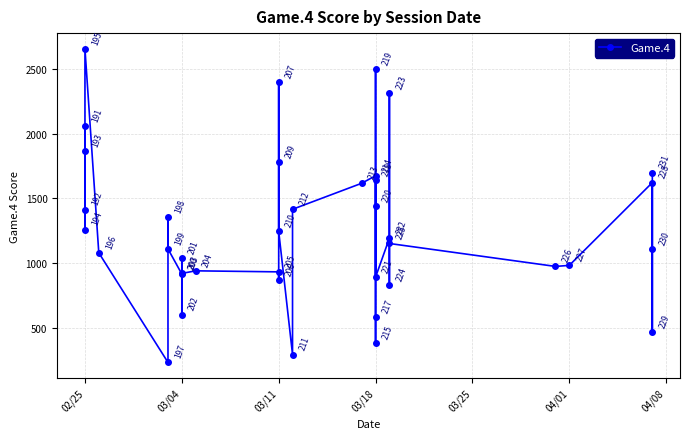

What is the label of the 39th point from the right?

02/25